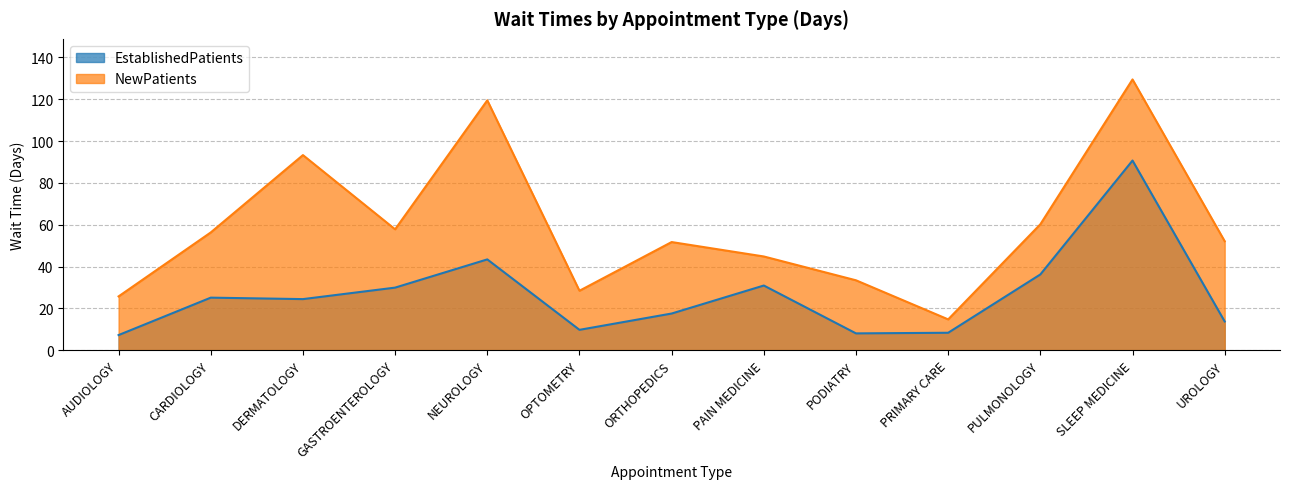

What is the difference between the maximum and minimum values in the EstablishedPatients series?

83.5